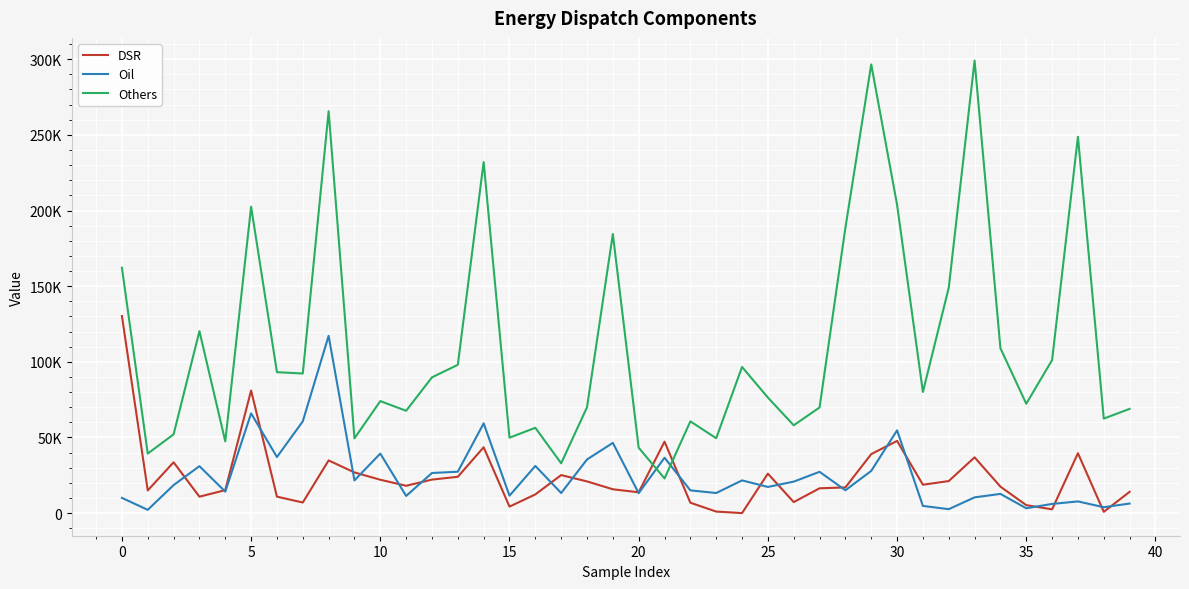

Does the chart have visible grid lines?

Yes